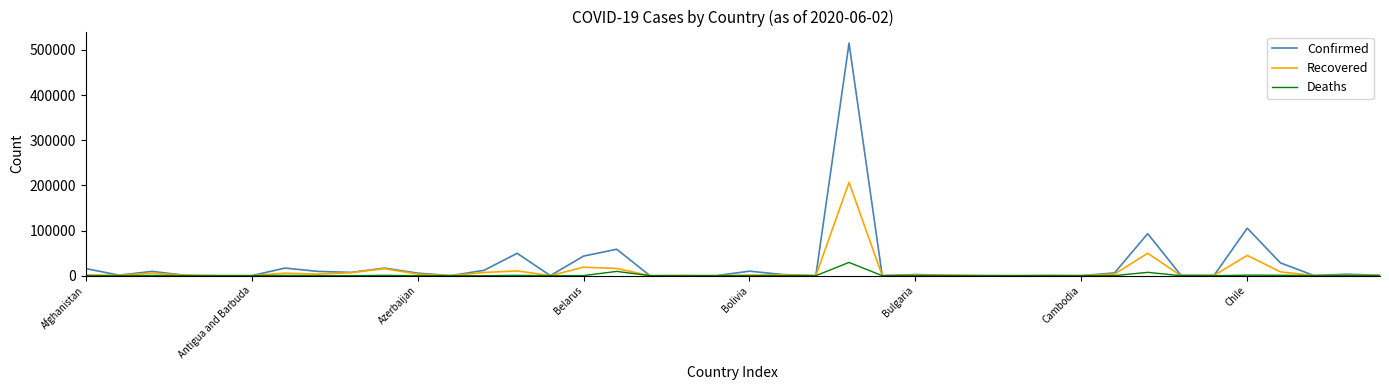

What is the maximum value for Deaths?

29314